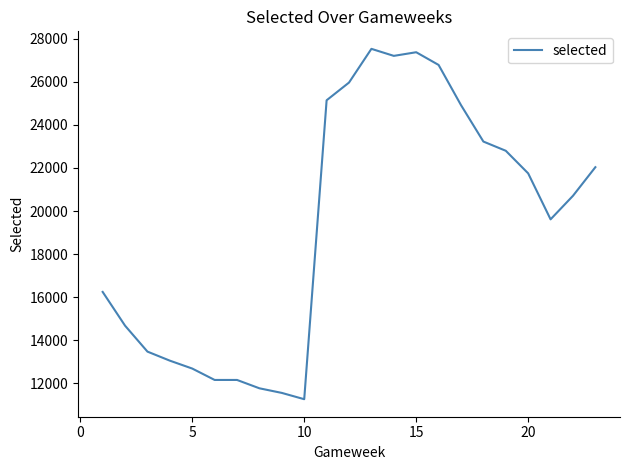

What is the maximum value shown in the chart?

27532